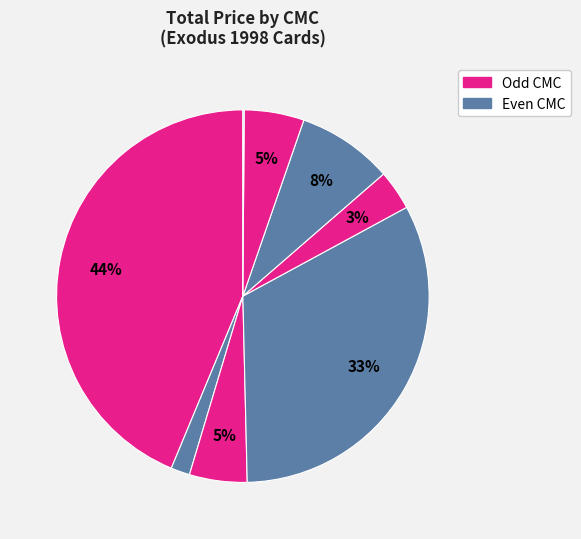

Which slice is the largest?

1